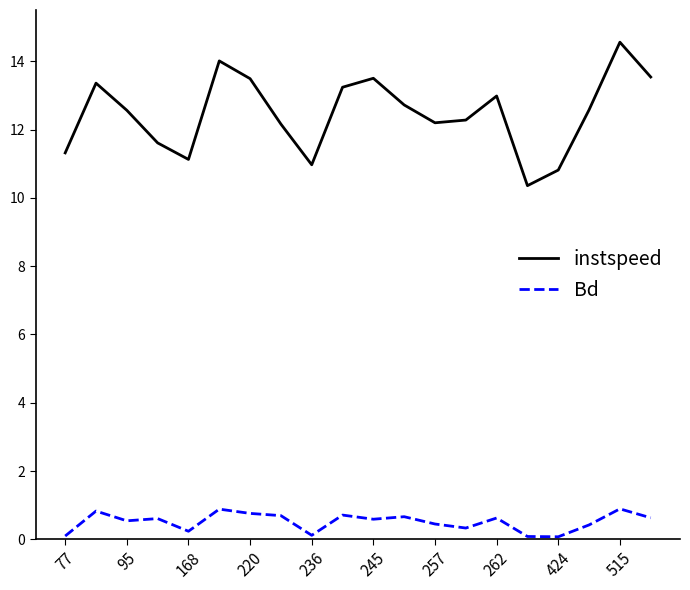

True or false: instspeed and Bd cross at least once.

False